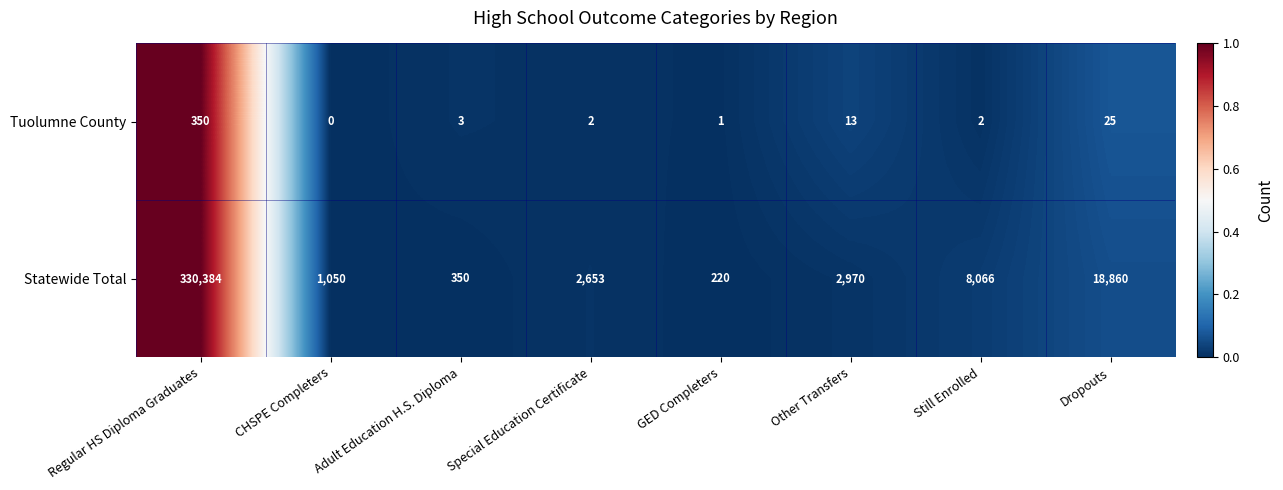

True or false: Tuolumne County has a value of -208 at CHSPE Completers.

False